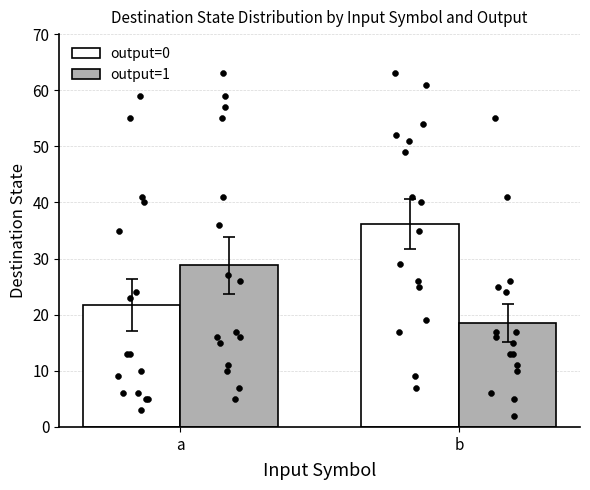

What is the total value across all series at b?

54.6